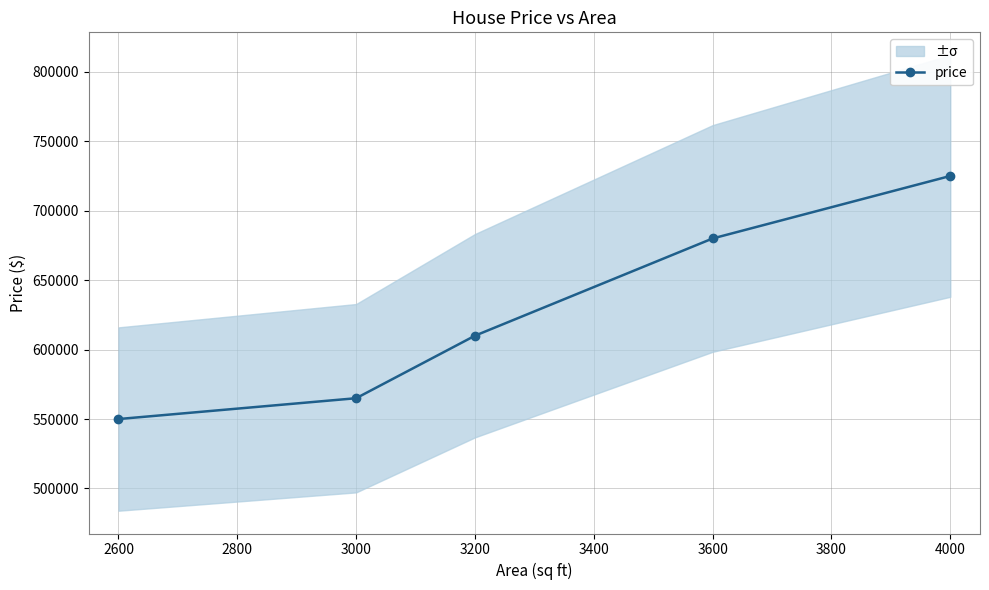

What is the highest value of the price series?

725000